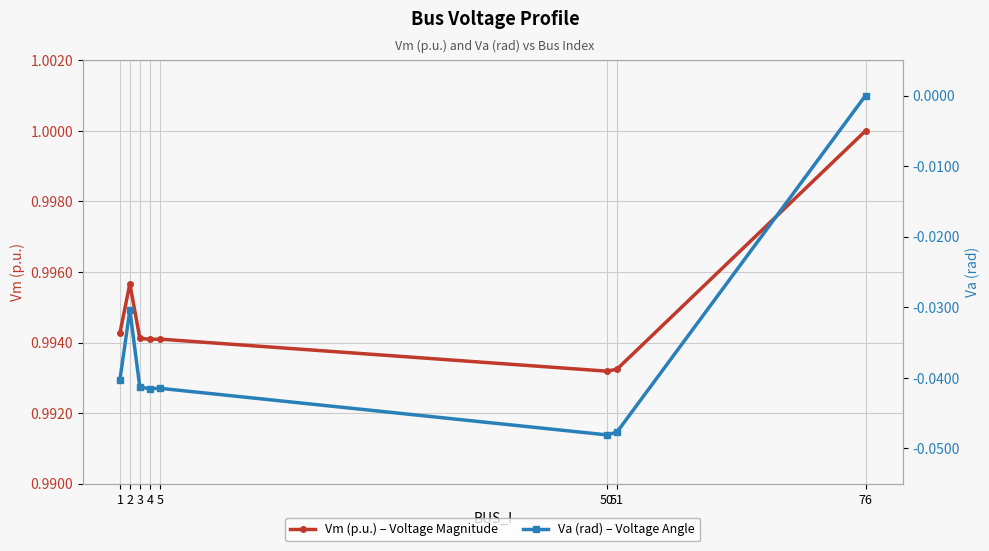

At which category is the sum across all series the highest?

76